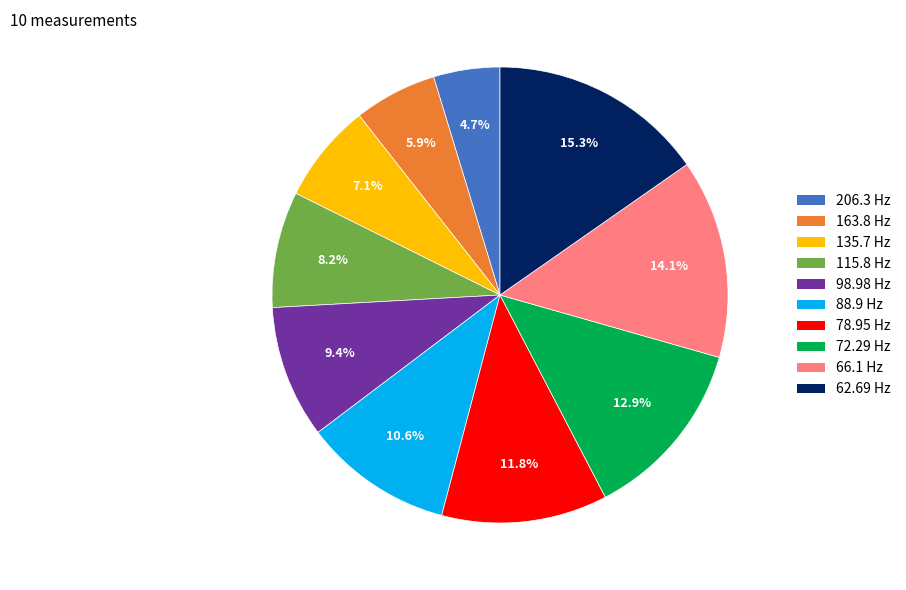

Is it true that 98.98 Hz is 1% of the pie?

False